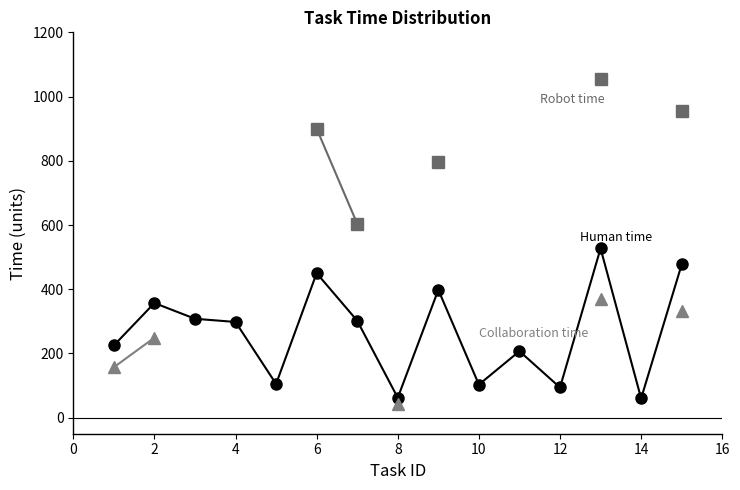

How many lines are shown in the chart?

3